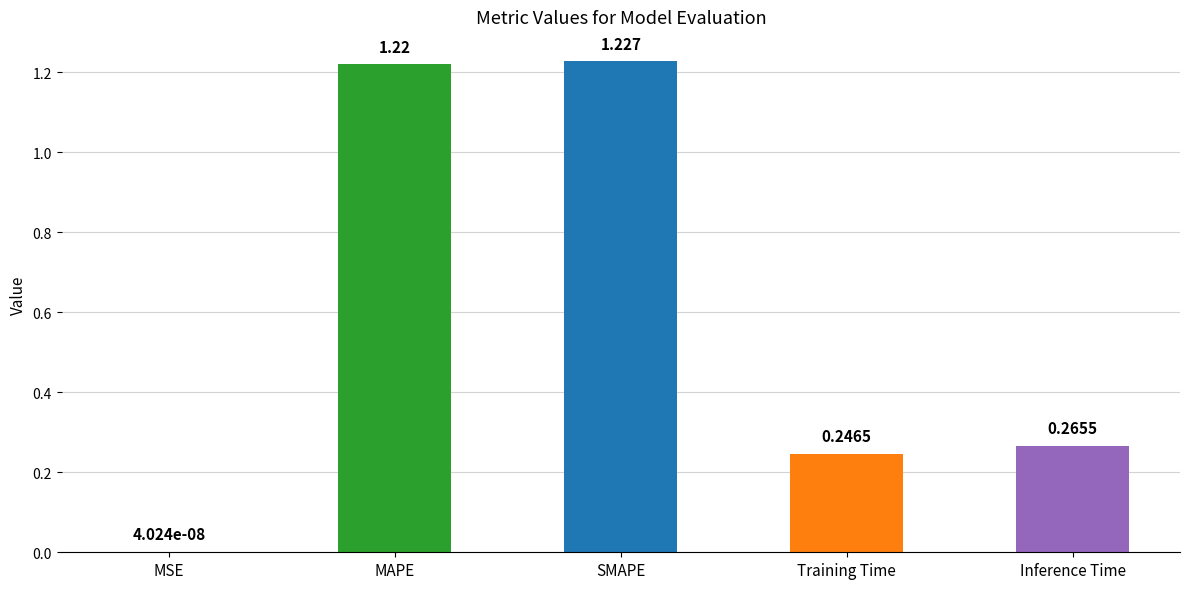

Which label corresponds to the largest value in the chart?

SMAPE